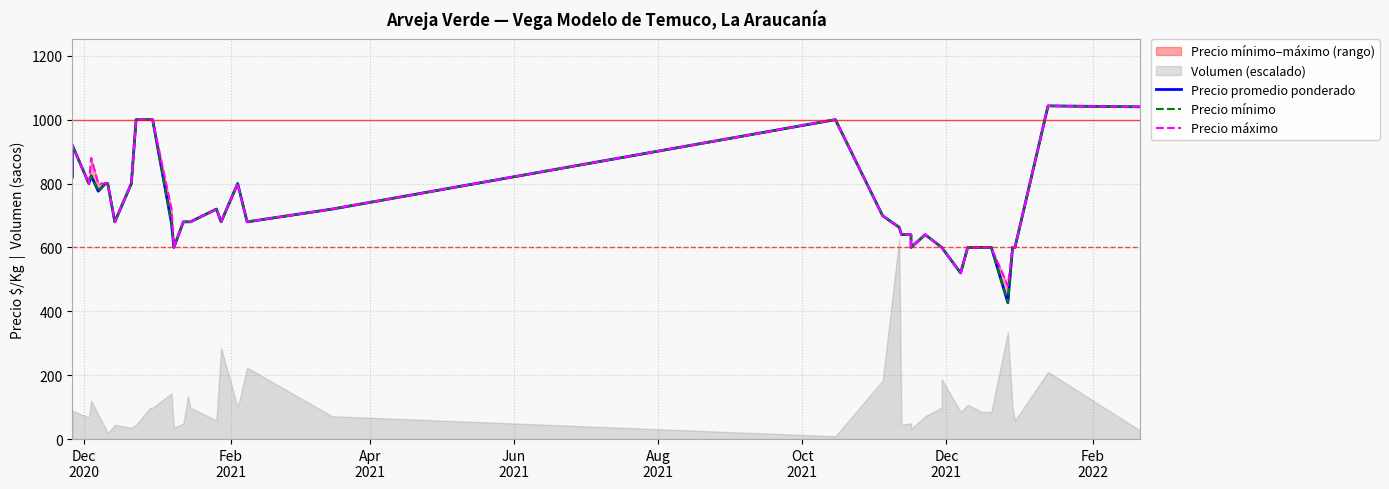

What is the label of the 35th point from the right?

Oct
2021